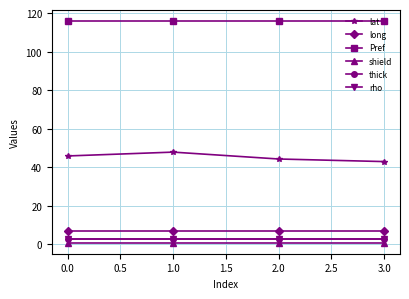

What are all the series names shown in the legend?

lat, long, Pref, shield, thick, rho